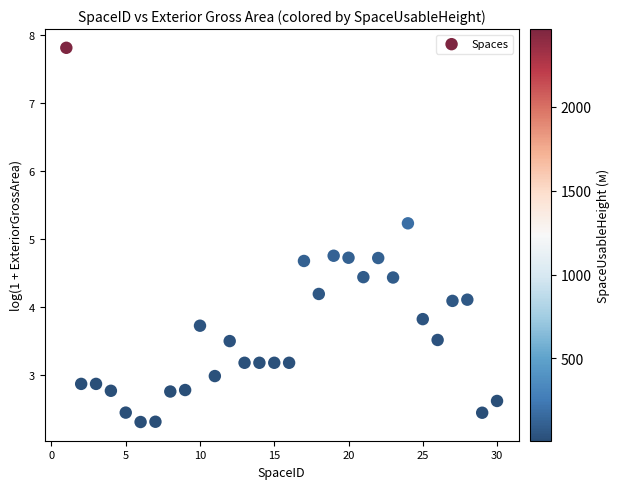

What is the range of X values (max minus min)?

29.0